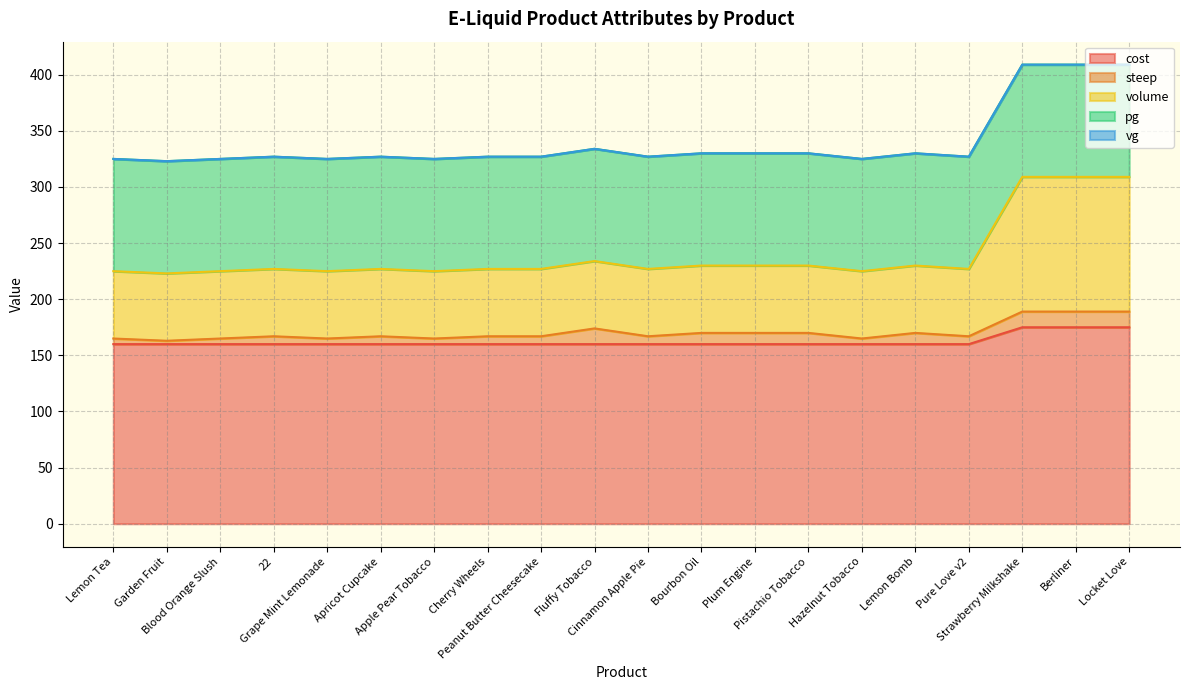

Between Pistachio Tobacco and Peanut Butter Cheesecake, which is larger?

Pistachio Tobacco